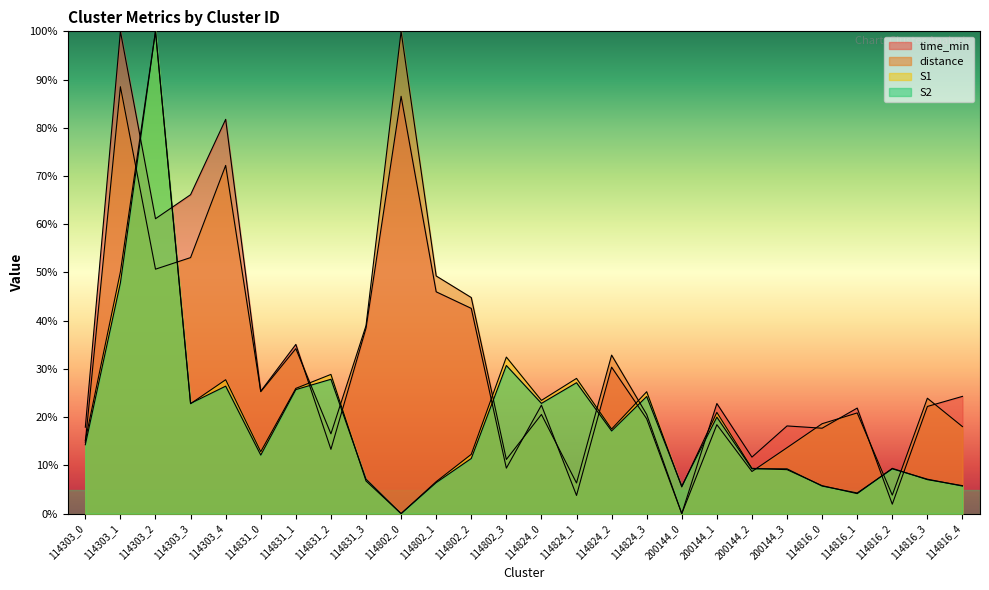

At which category does the chart reach its minimum across all series?

200144_0